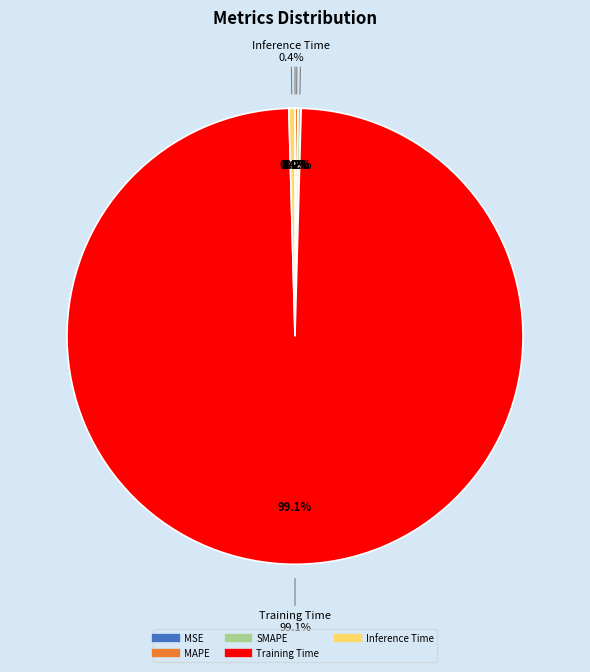

What is the smallest slice in the pie chart?

MSE